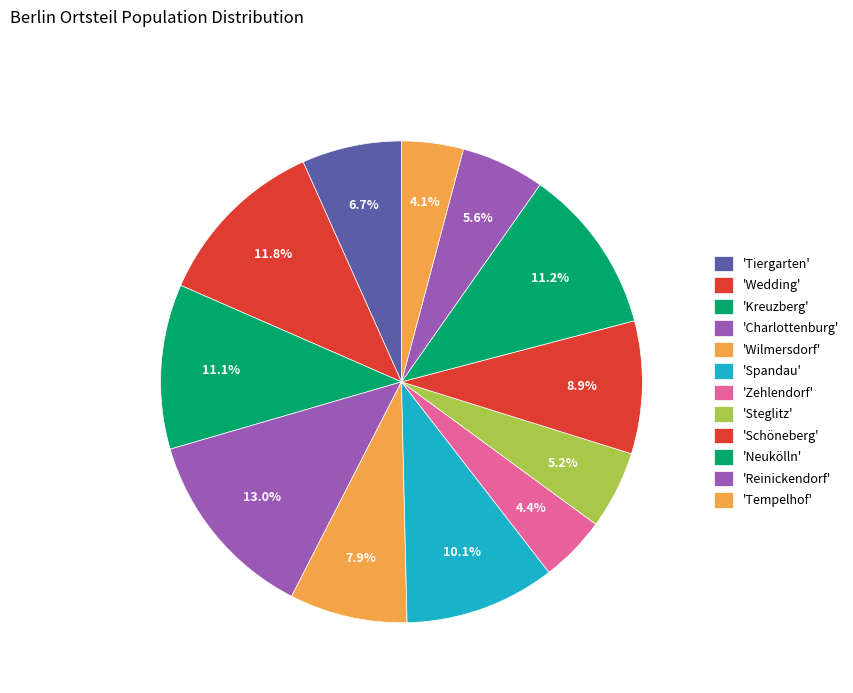

How many segments does this pie chart have?

12